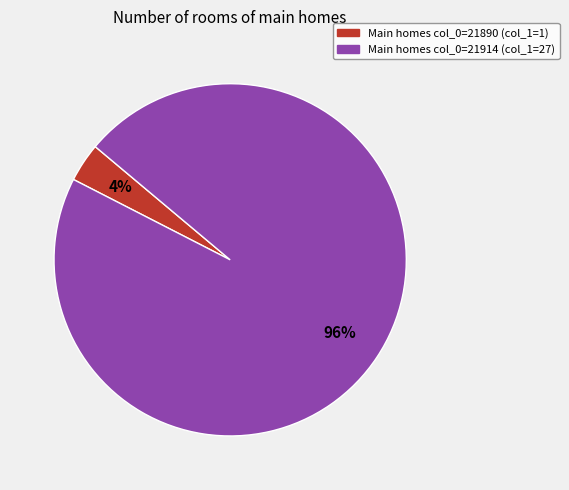

Does any single category account for the majority?

Yes